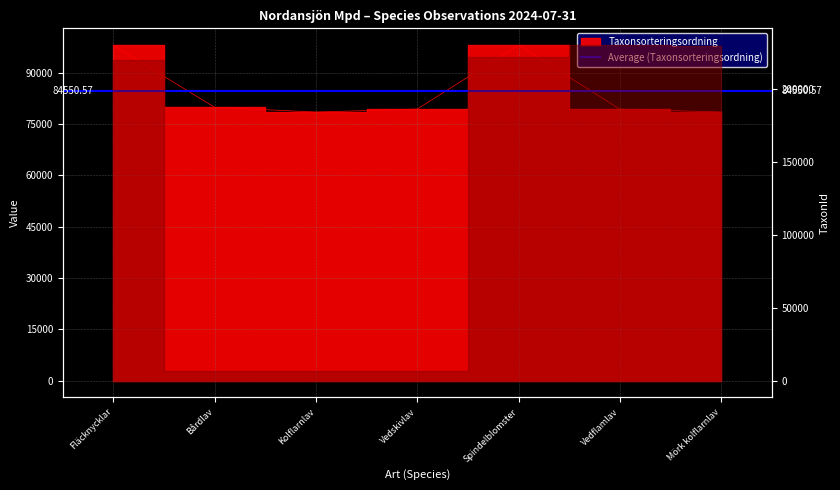

What position from the right is Fläcknycklar?

7